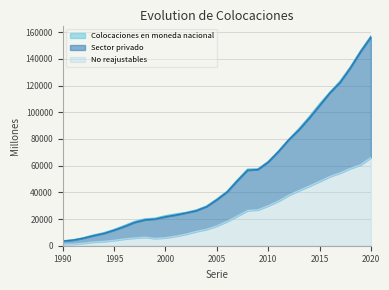

What is the value of the Sector privado point at the 18th from the left?

48672